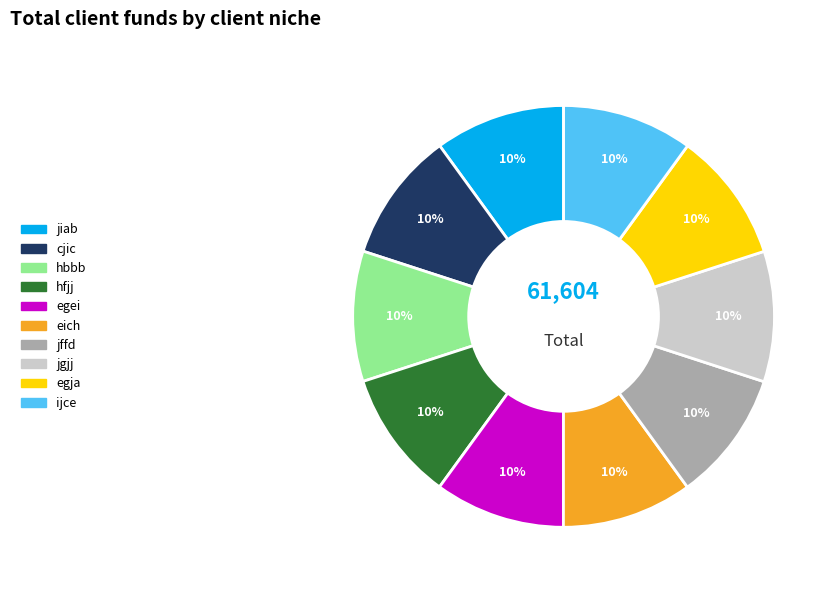

To the nearest percent, what portion does eich represent?

10%